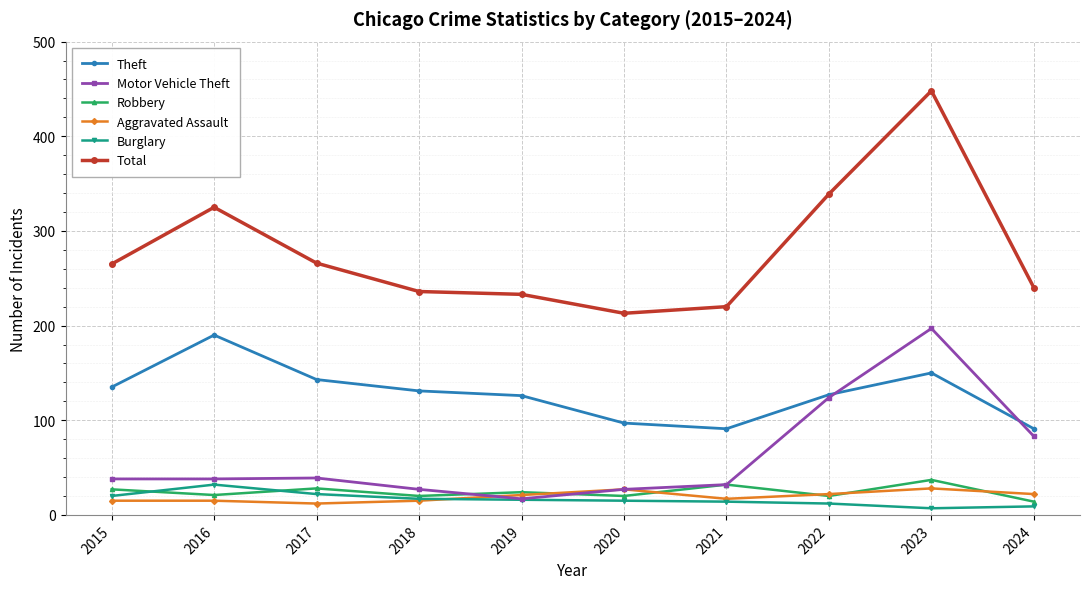

True or false: Total and Burglary cross at least once.

False